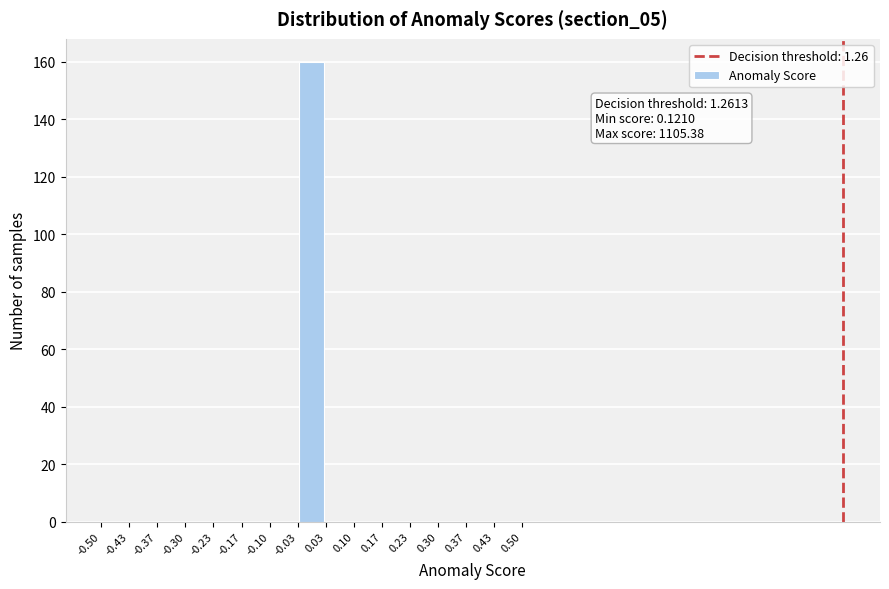

Over which range of the x-axis is the bar tallest?

-0.03 to 0.03